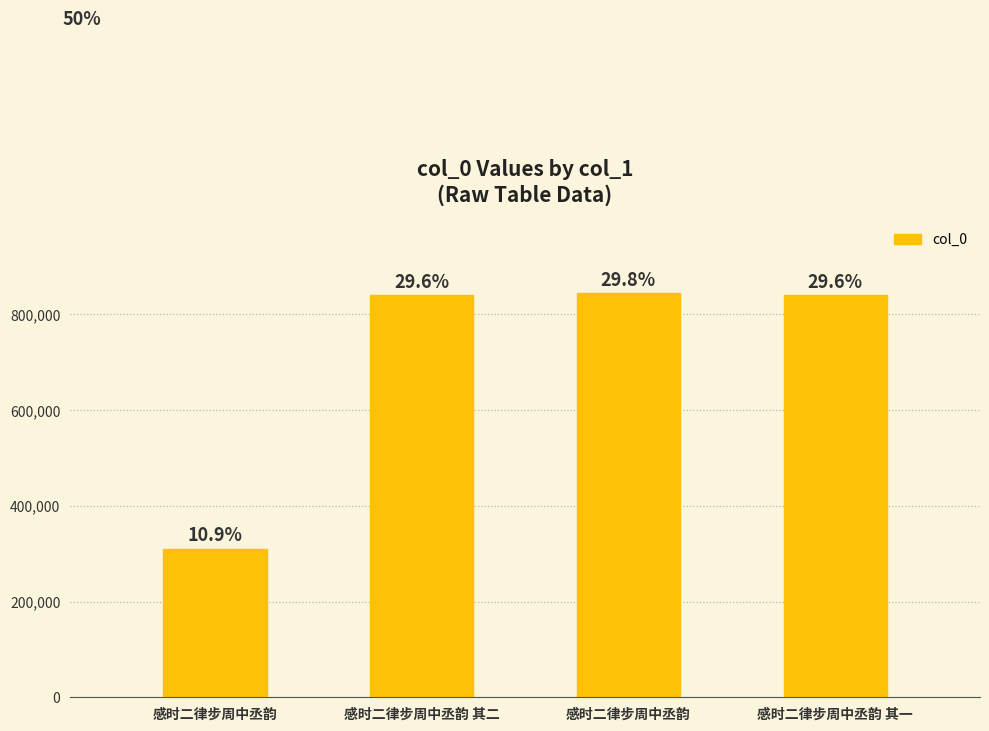

Rank the categories by value from lowest to highest.

感时二律步周中丞韵, 感时二律步周中丞韵 其一, 感时二律步周中丞韵 其二, 感时二律步周中丞韵